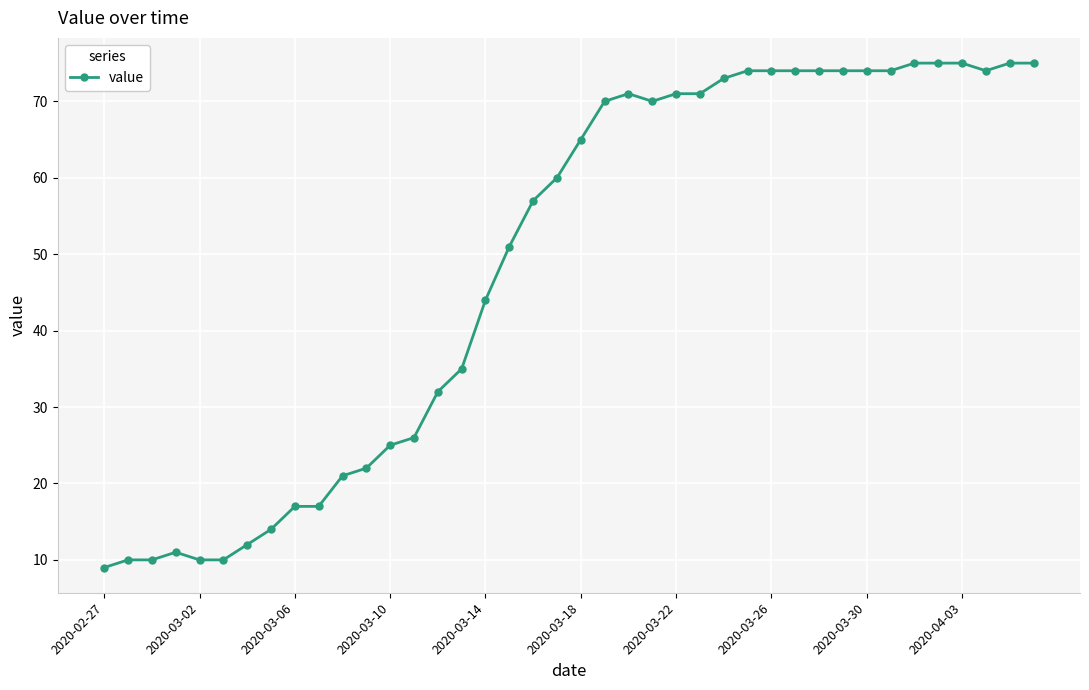

What is the maximum value shown in the chart?

75